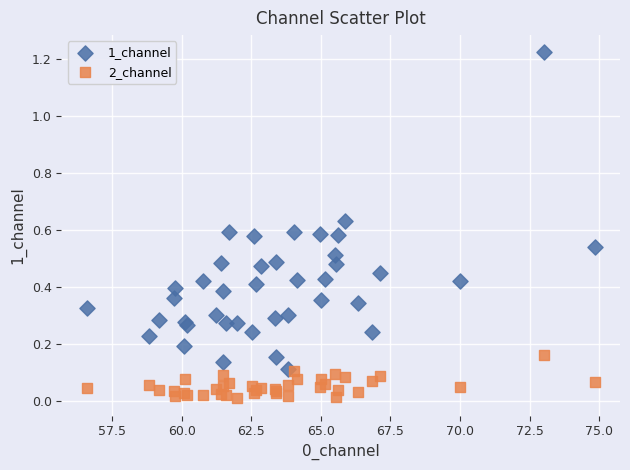

Which series has the widest spread of Y values?

1_channel